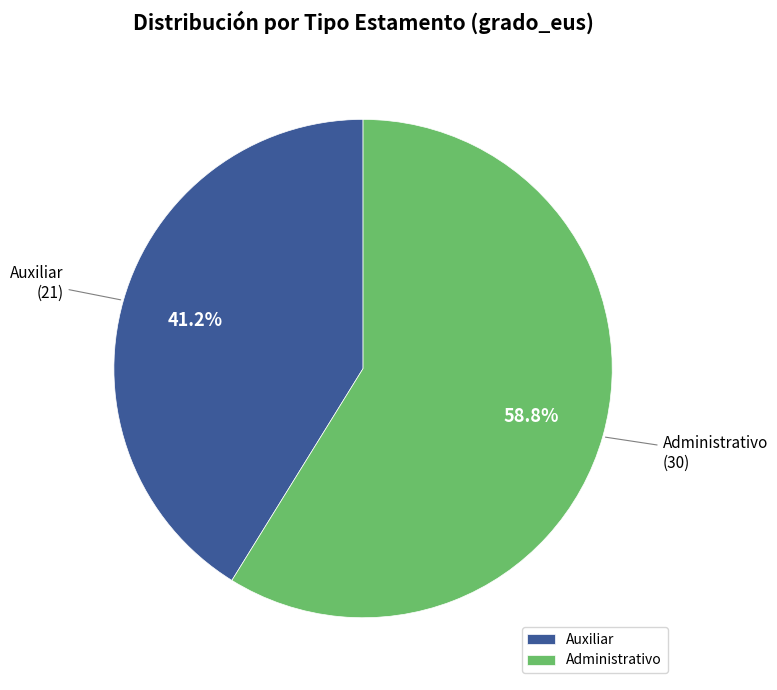

What portion of the pie excludes Administrativo?

41.2%